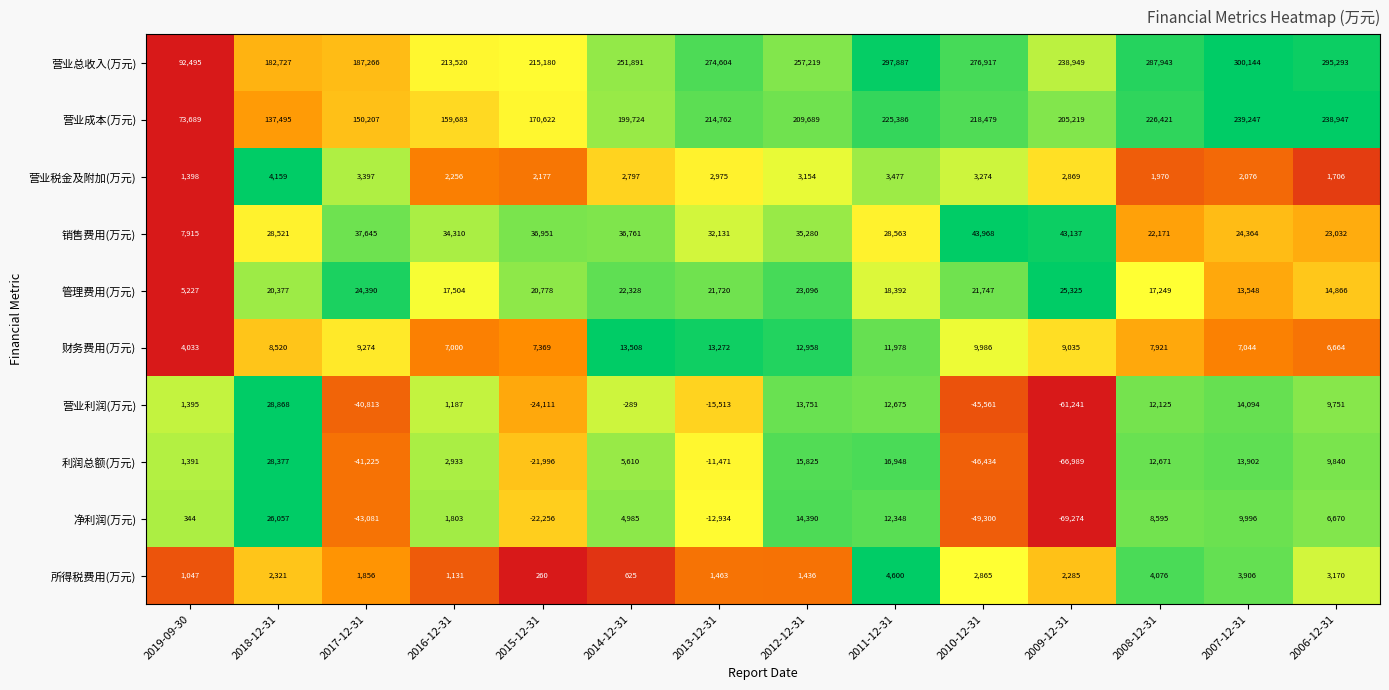

What is the difference between the maximum and second lowest values in the 利润总额(万元) series?

74811